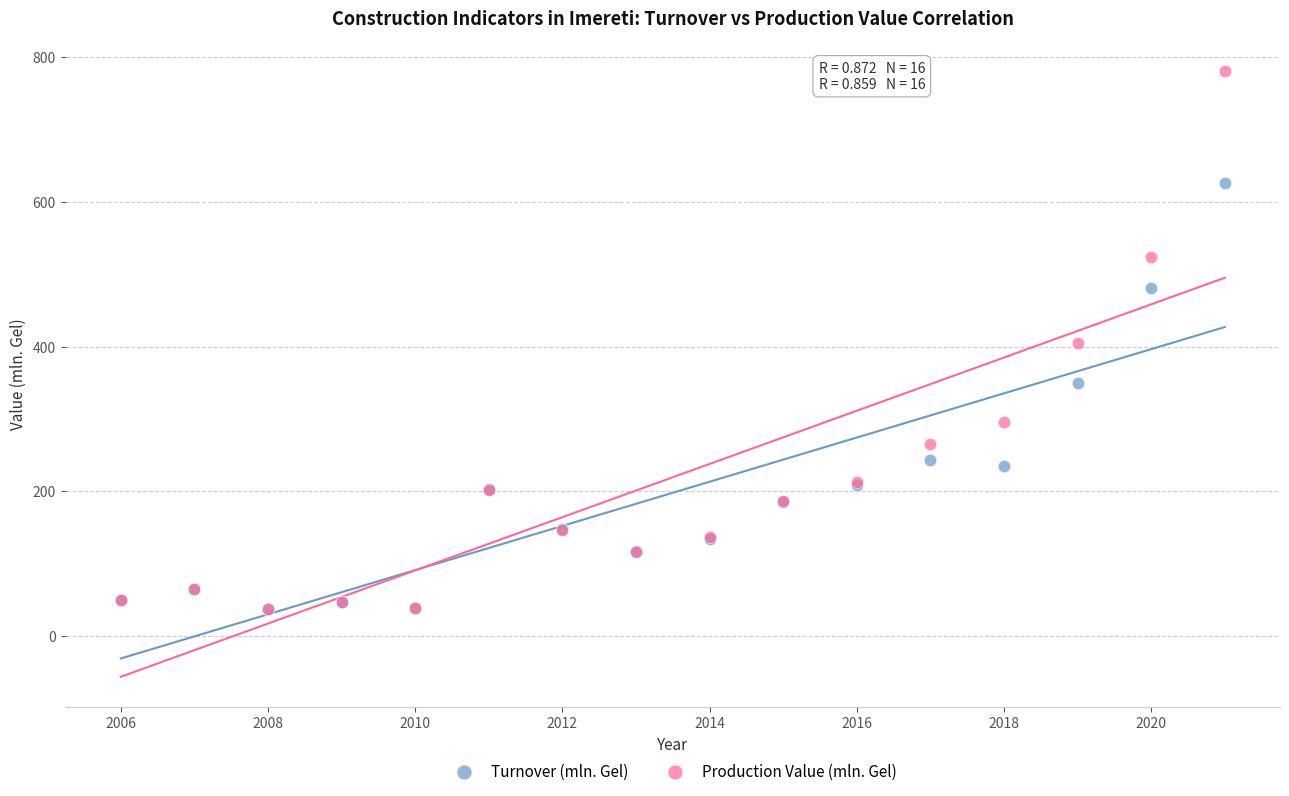

Which series contains the highest Y value?

Production Value (mln. Gel)